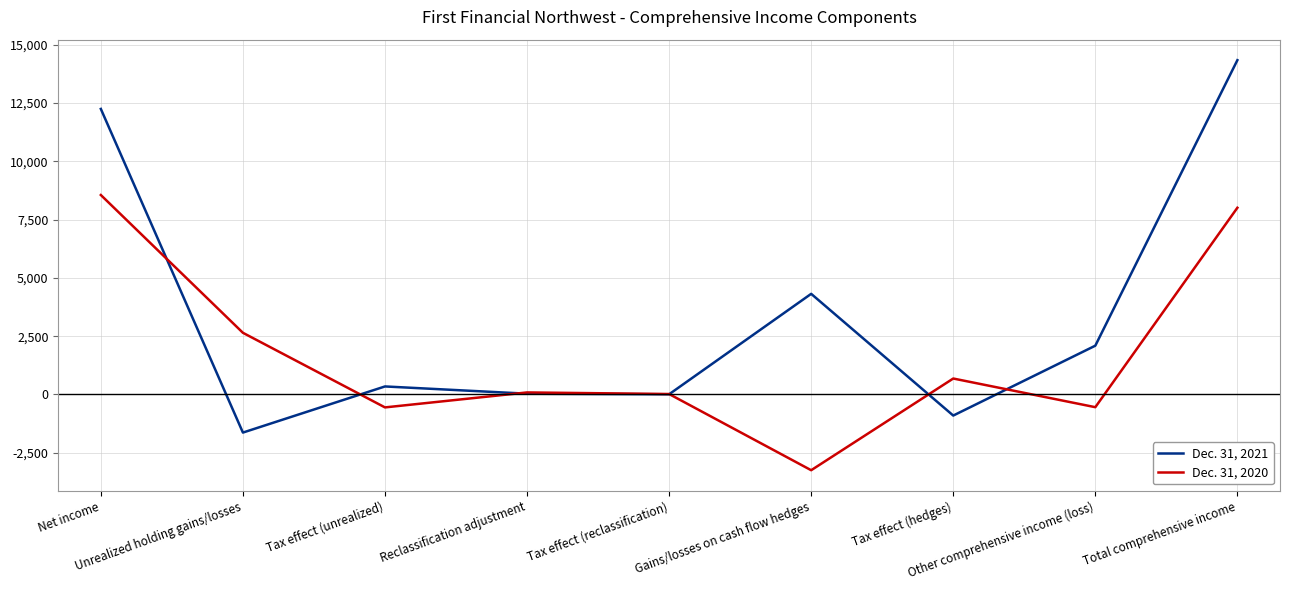

Where is the first local minimum for Dec. 31, 2020?

Tax effect (unrealized)